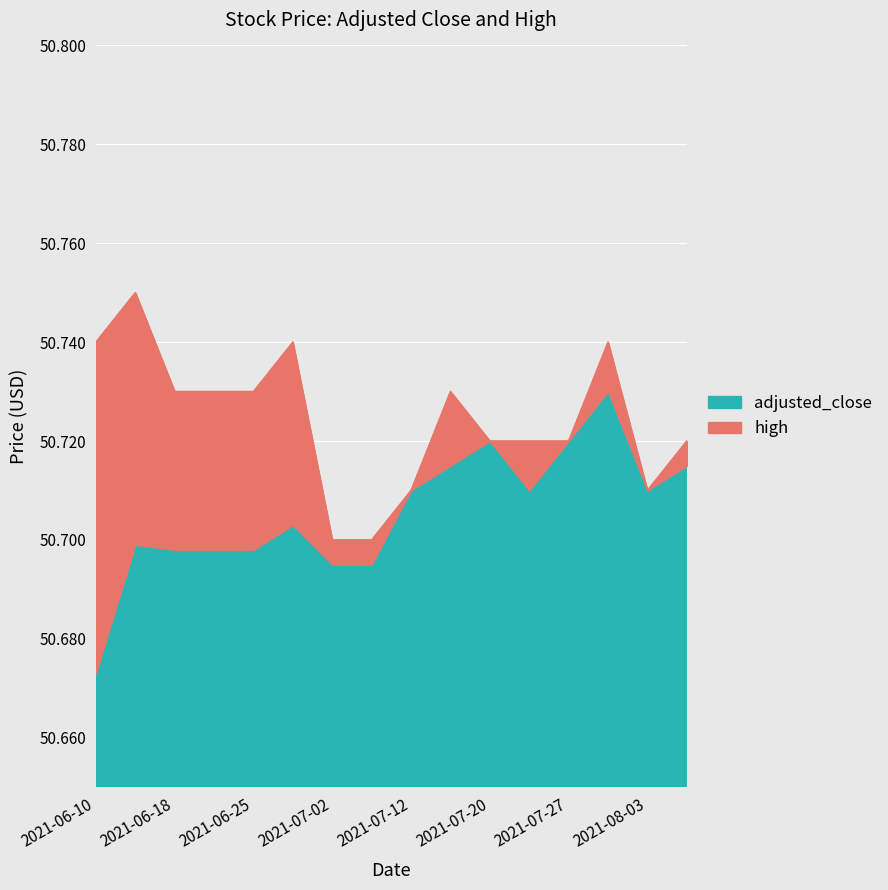

At how many categories does at least one series exceed 50?

16